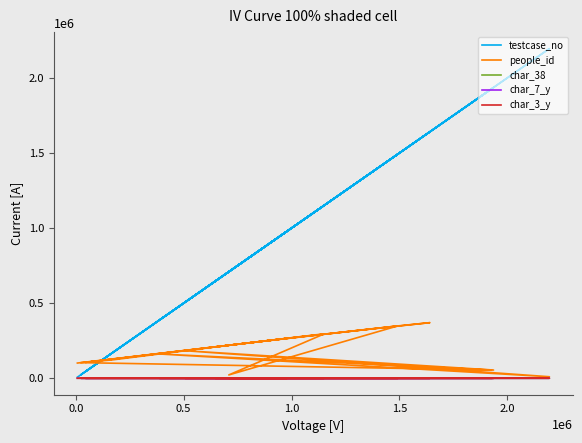

Is the value of testcase_no at 1.5 greater than the value of char_7_y at 0.5?

Yes